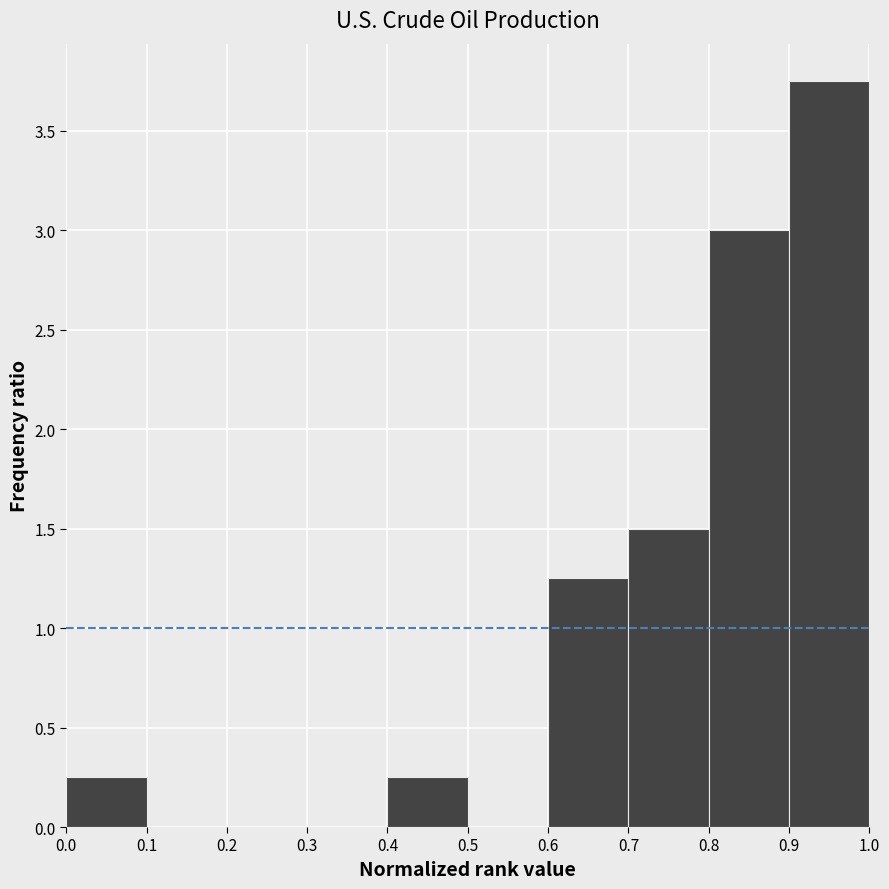

Over which range of the x-axis is the bar tallest?

0.9 to 1.0